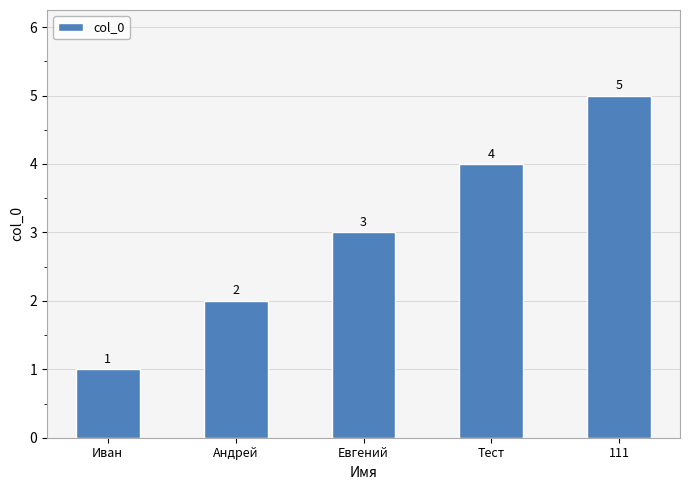

How many series are shown in this chart?

1